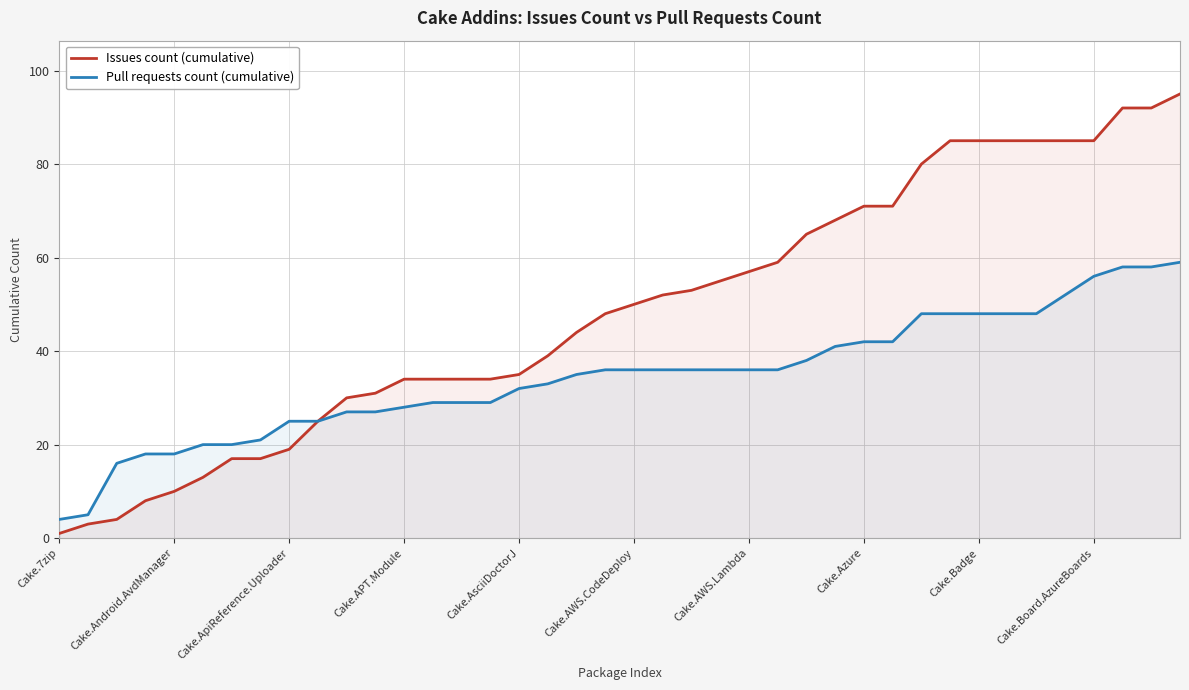

Reading right to left, extract all data points from this chart.

Issues count (cumulative): 95	92	92	85	85	85	85	85	85	80	71	71	68	65	59	57	55	53	52	50	48	44	39	35	34	34	34	34	31	30	25	19	17	17	13	10	8	4	3	1
Pull requests count (cumulative): 59	58	58	56	52	48	48	48	48	48	42	42	41	38	36	36	36	36	36	36	36	35	33	32	29	29	29	28	27	27	25	25	21	20	20	18	18	16	5	4